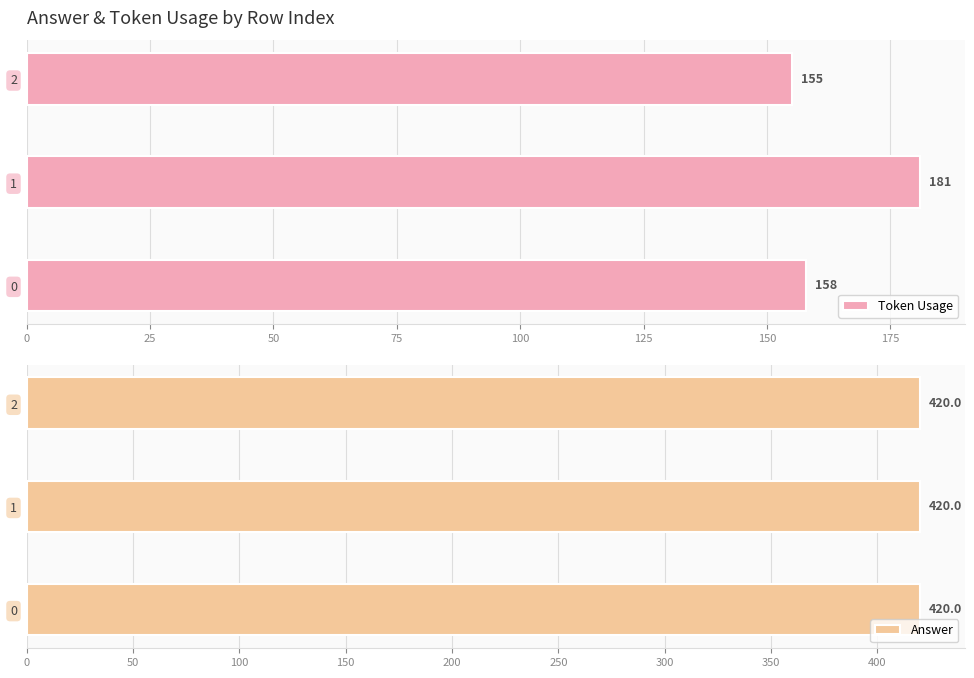

What is the maximum value for Token Usage?

181